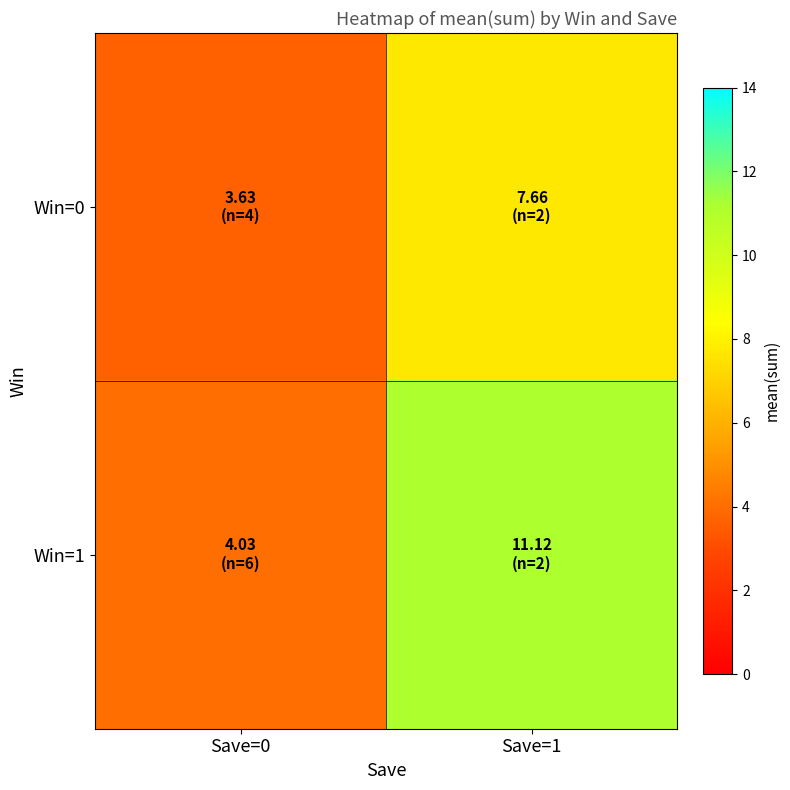

List the series in order of their overall mean, lowest first.

Win=0, Win=1